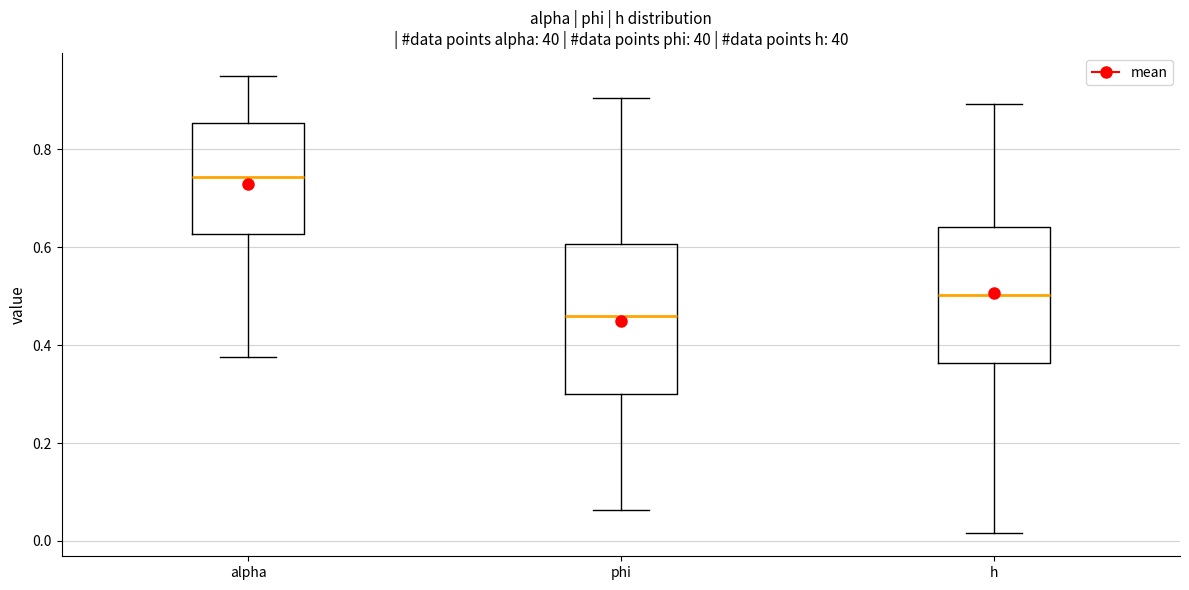

Comparing the boxes themselves (not the whiskers), which one is the tallest?

phi